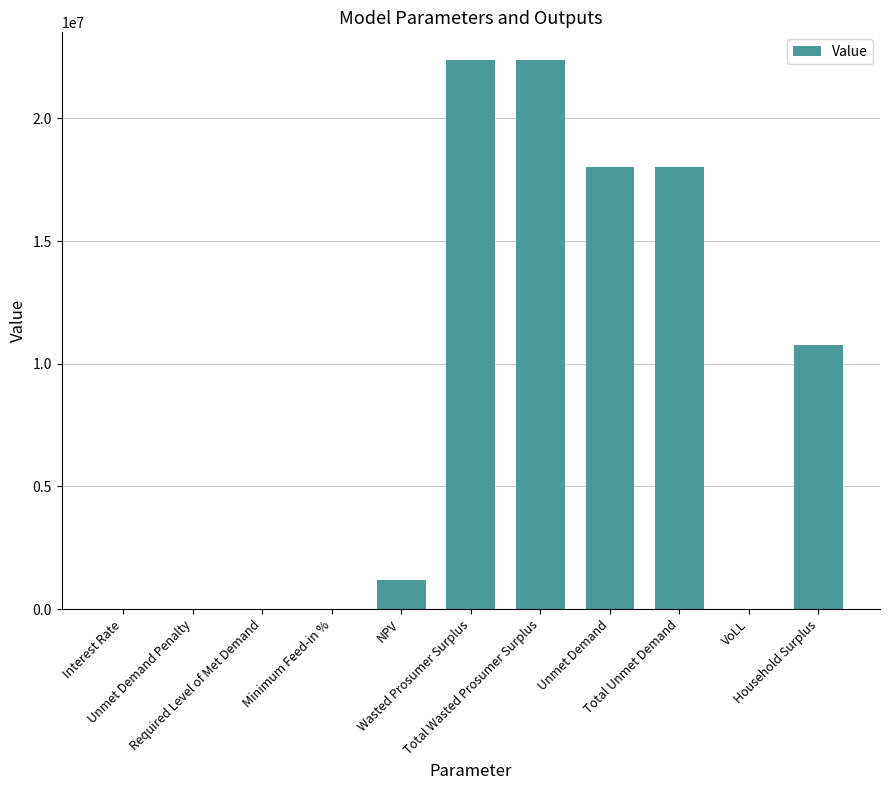

What is the maximum value shown in the chart?

22392793.9